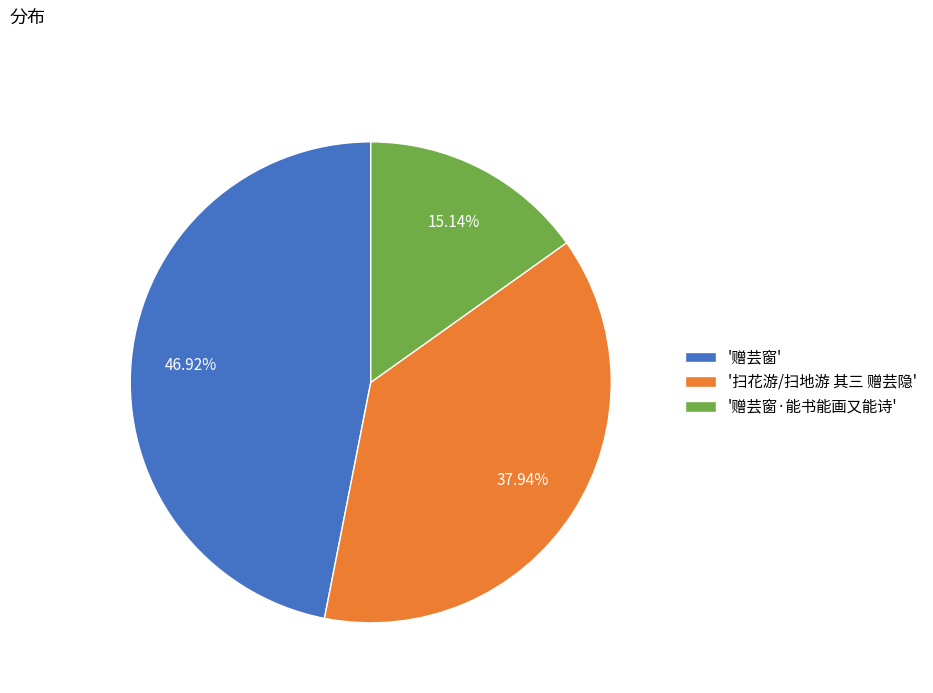

Is there a majority slice in this chart?

No